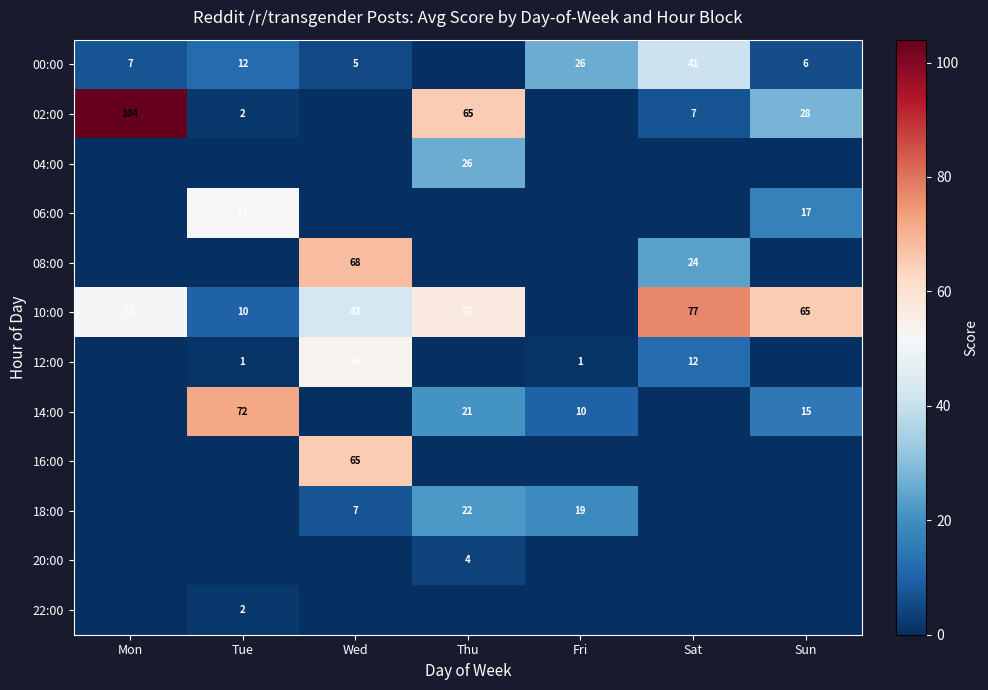

True or false: 18:00 has a value of 4 at Fri.

False